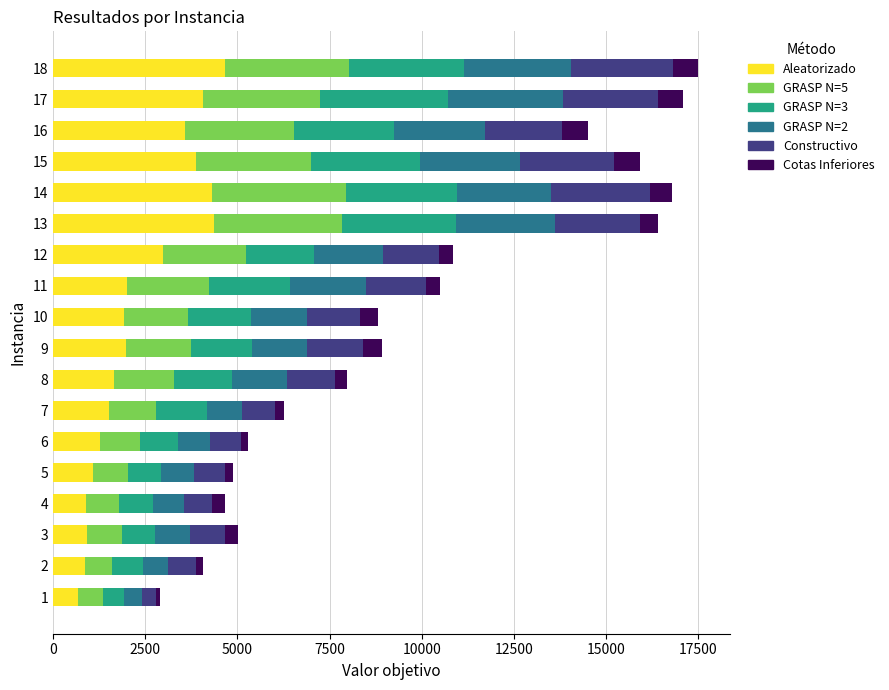

What is the sum of all Aleatorizado values?

42671.1